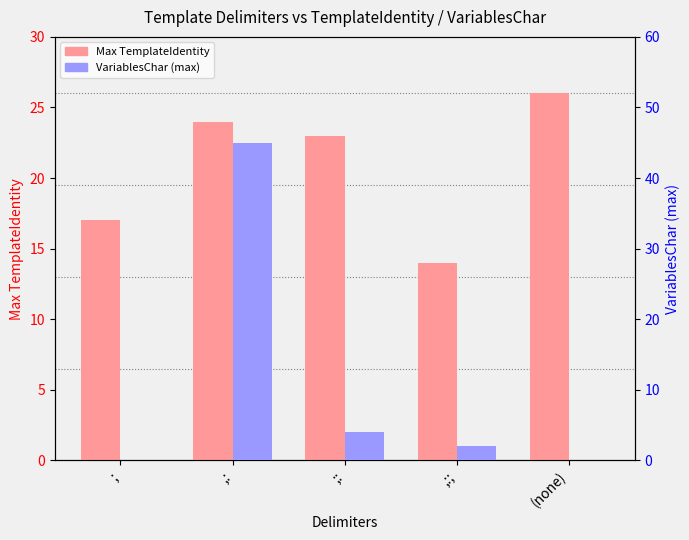

Which series has the largest total across all categories?

Max TemplateIdentity